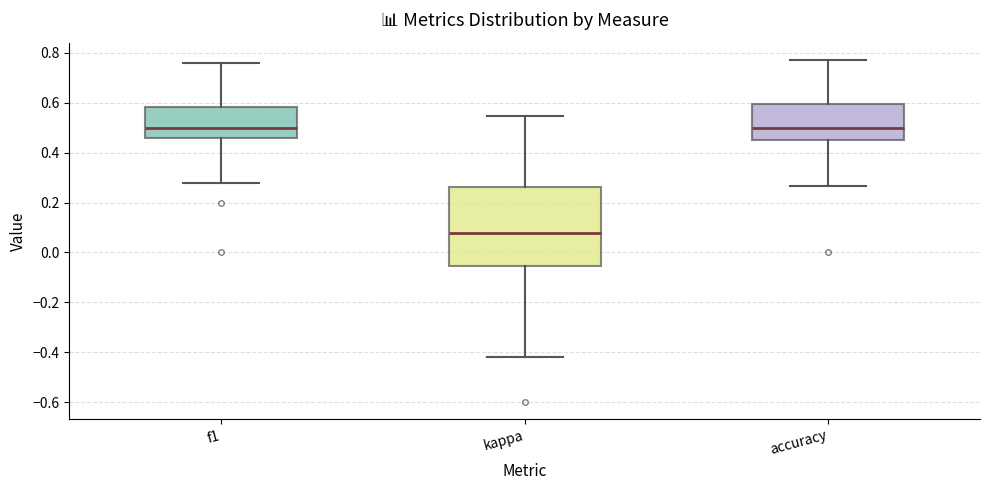

Reading left to right, read every box against the y-axis: the position of its median line, the range the box covers, and the ends of its whiskers. The values are not printed on the chart, so give them approximately, as read against the axis.

f1: median 0.50, box 0.46 to 0.58, whiskers 0.28 to 0.76
kappa: median 0.08, box -0.06 to 0.26, whiskers -0.42 to 0.54
accuracy: median 0.50, box 0.46 to 0.60, whiskers 0.26 to 0.78